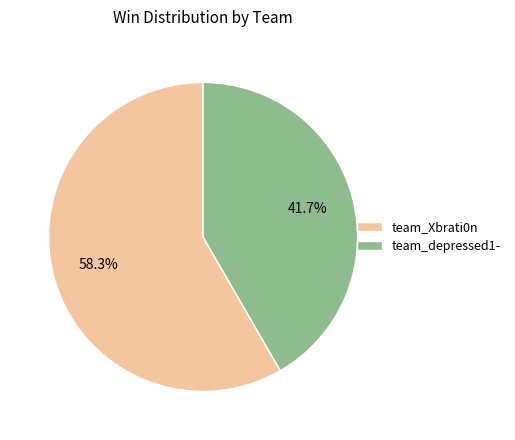

What is the ratio of the value at team_depressed1- to the value at team_Xbrati0n?

0.7